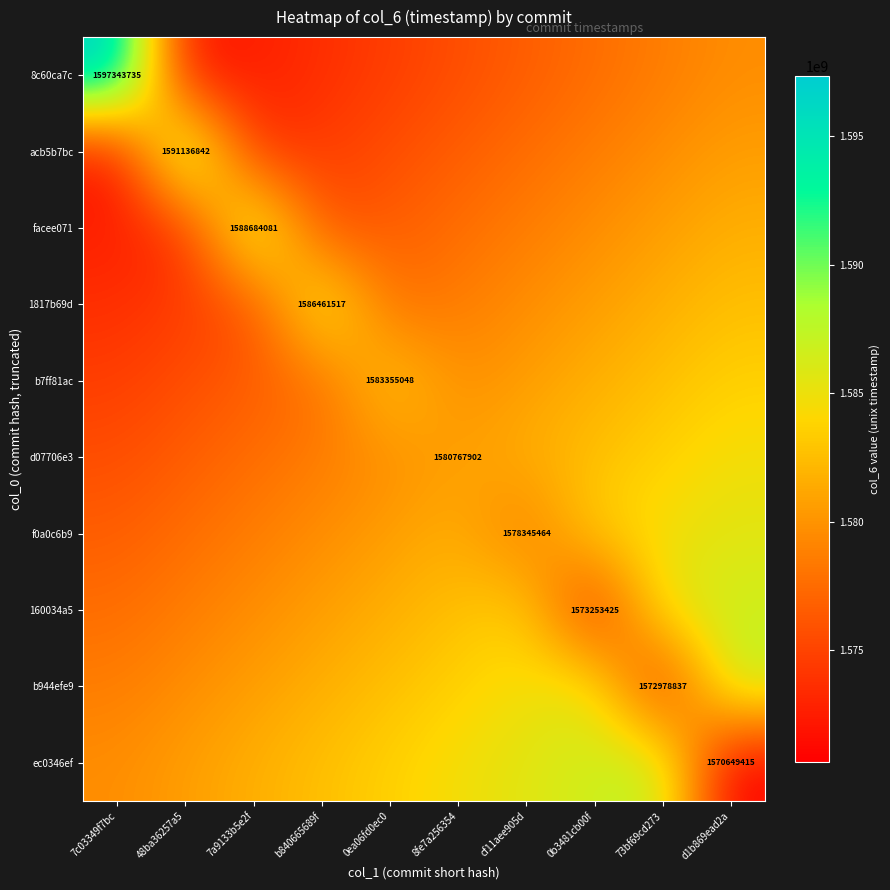

At how many categories does at least one series exceed 1588276438?

3